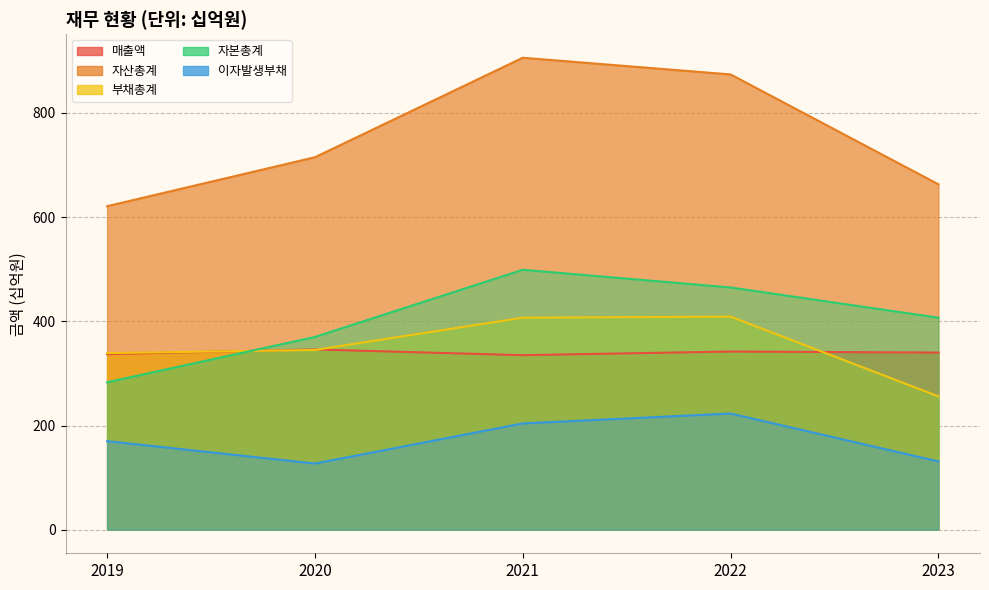

What is the difference between the 자산총계 values at 2023 and 2020?

52